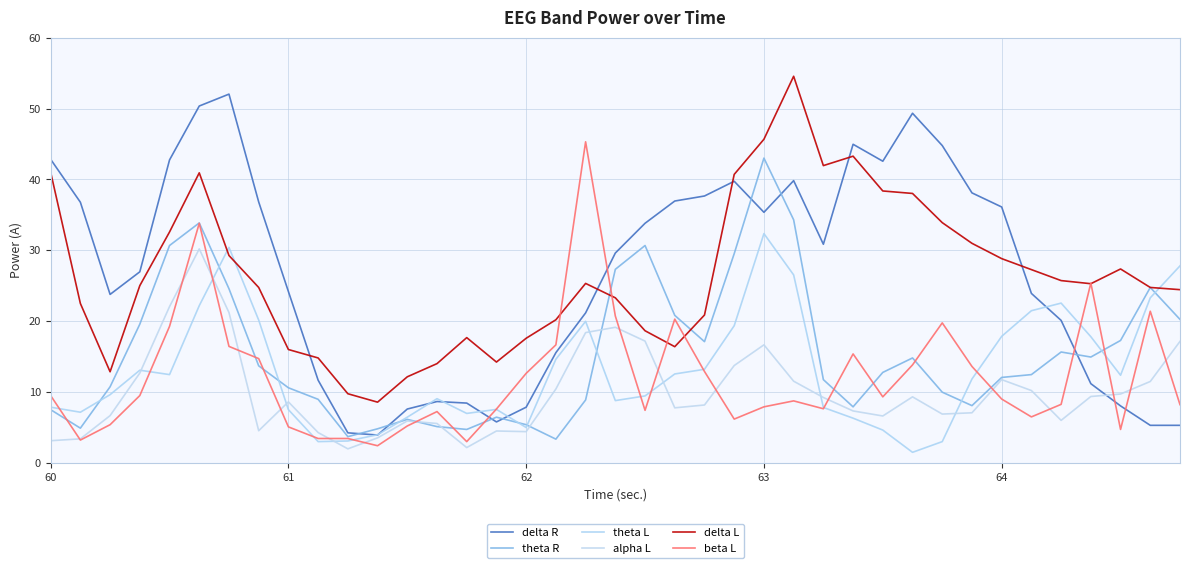

What is the greatest value displayed?

54.5